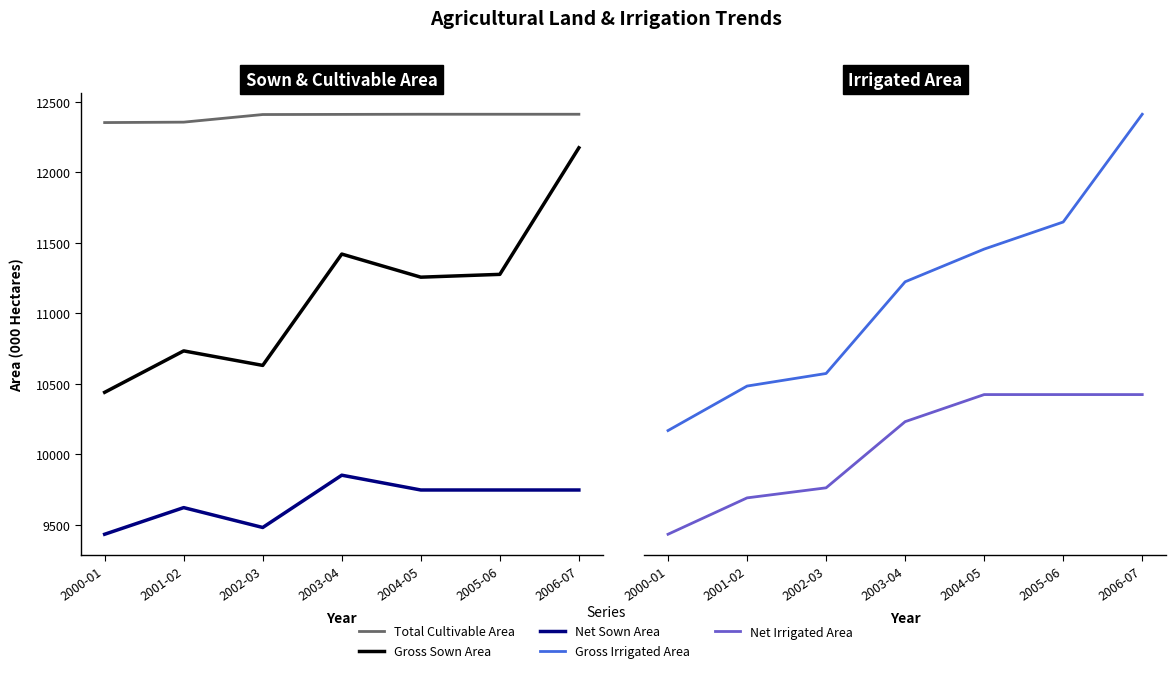

How many data points in Net Sown Area are less than 9747?

3